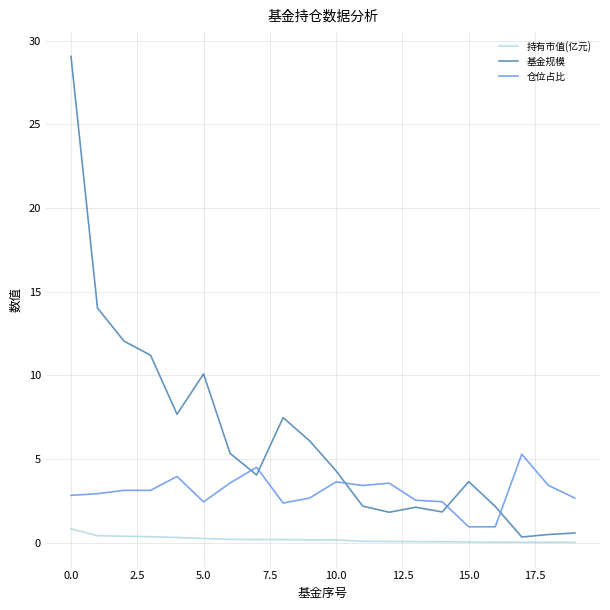

True or false: 基金规模 has more than 2 interior local peaks.

True